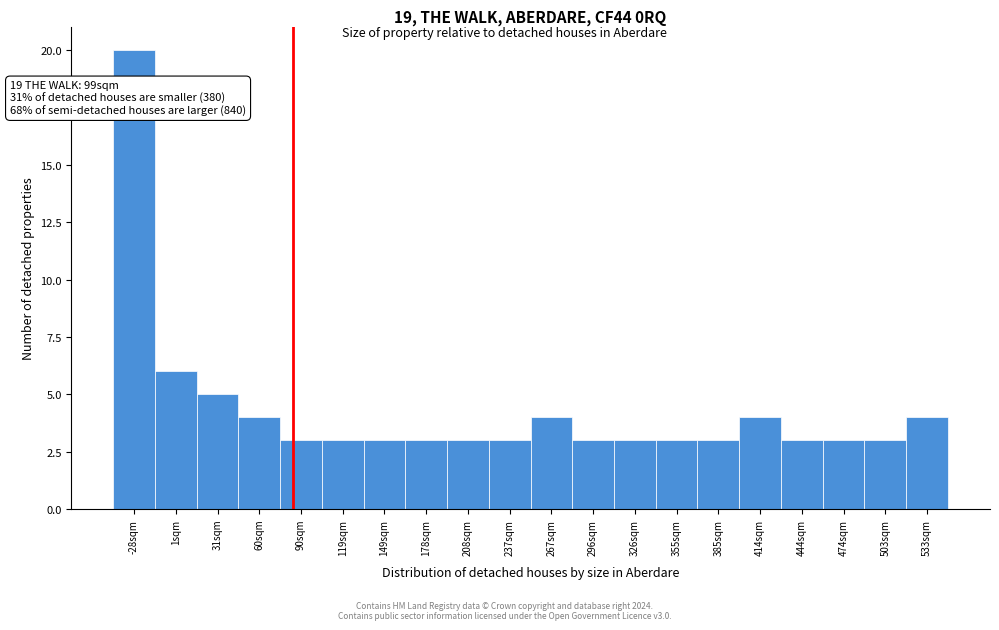

Reading left to right, list all the values displayed in this chart.

-28sqm=20	1sqm=6	31sqm=5	60sqm=4	90sqm=3	119sqm=3	149sqm=3	178sqm=3	208sqm=3	237sqm=3	267sqm=4	296sqm=3	326sqm=3	355sqm=3	385sqm=3	414sqm=4	444sqm=3	474sqm=3	503sqm=3	533sqm=4